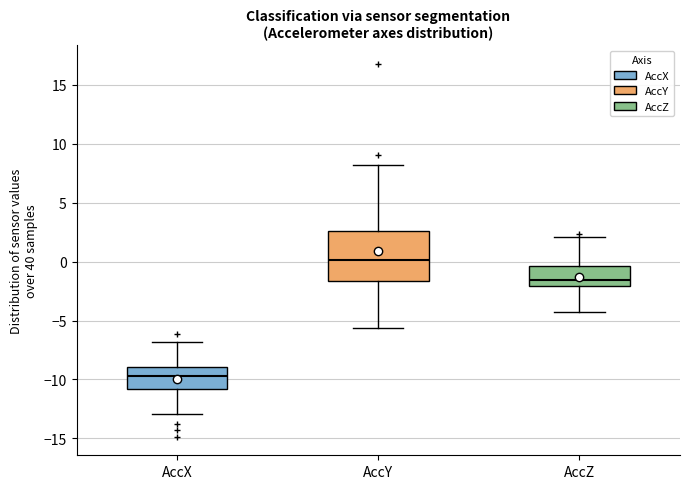

Comparing the boxes themselves (not the whiskers), which one is the tallest?

AccY